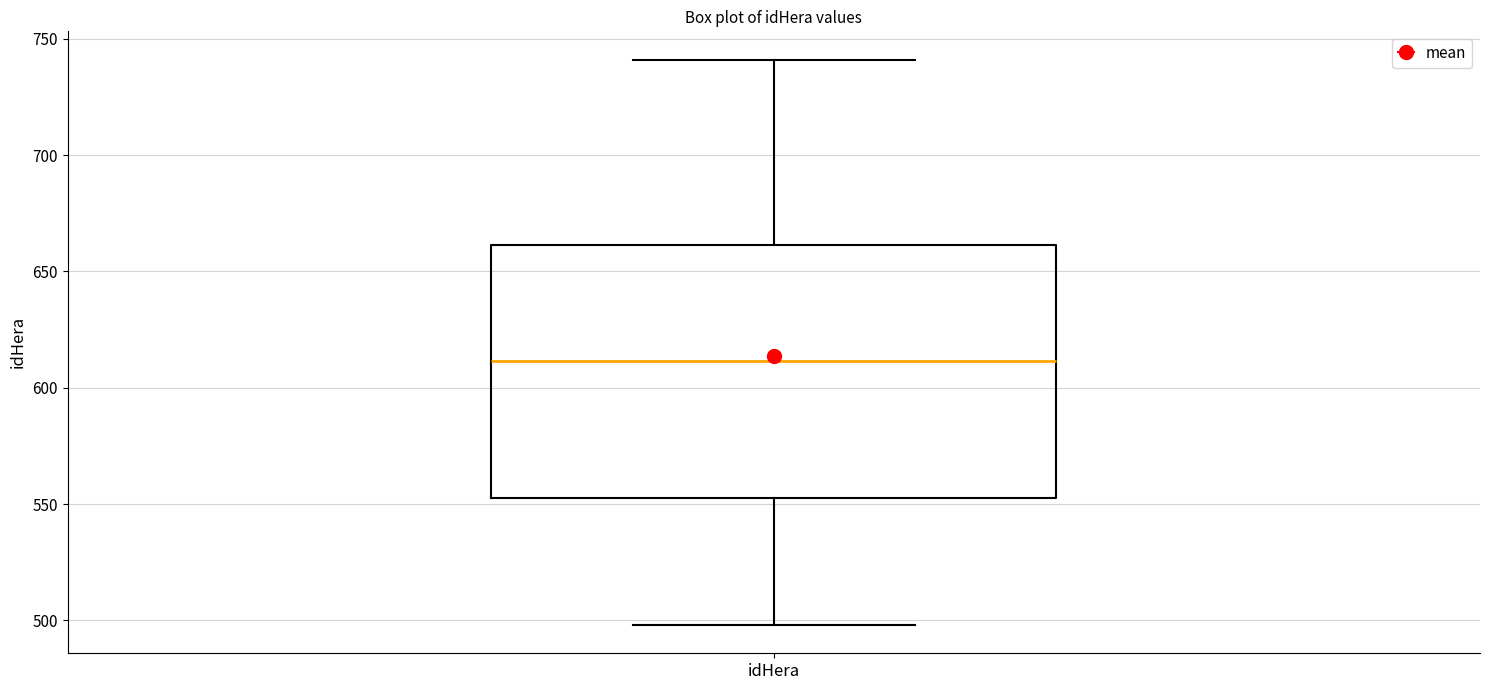

Where is the lower edge of the box for idHera on the y-axis? The values are not printed on the chart, so give them approximately, as read against the axis.

555